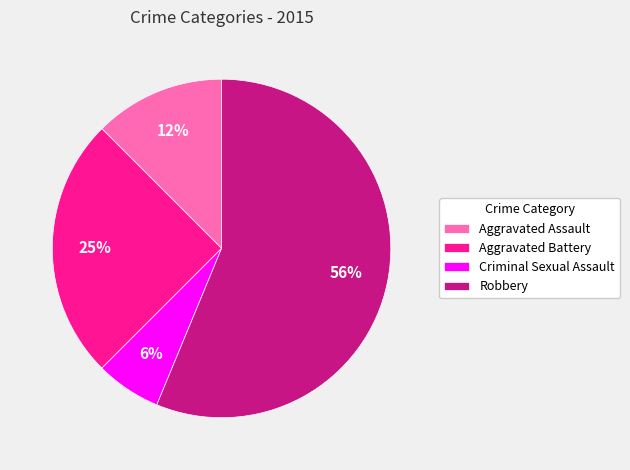

Does Criminal Sexual Assault represent more than half of the total?

No